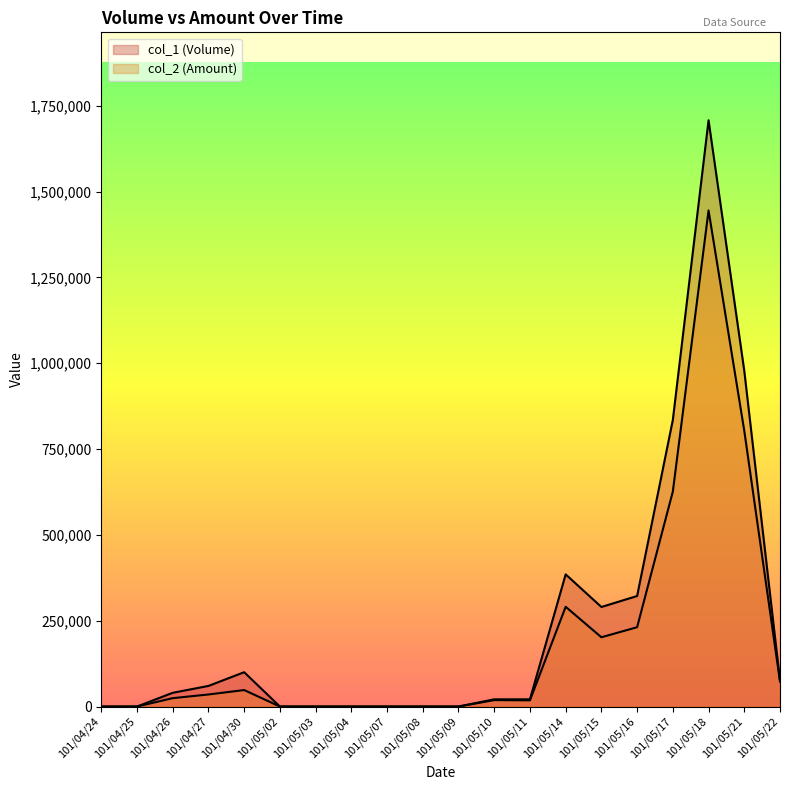

Reading left to right, extract all data points from this chart.

col_1 (Volume): 0	0	40000	60000	100000	0	0	0	0	0	0	21000	21000	385000	290000	322000	835000	1708000	978000	76000
col_2 (Amount): 0	0	24400	35100	48000	0	0	0	0	0	0	18730	18040	290600	201800	231060	626310	1445230	803310	72780